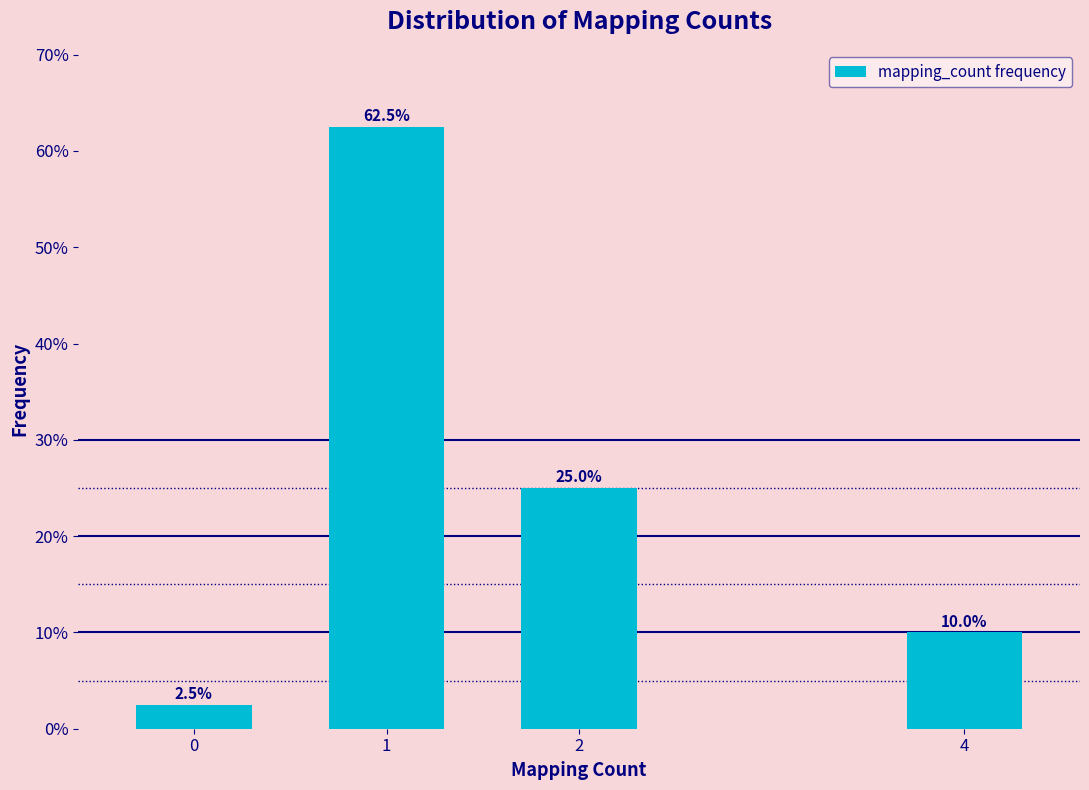

Reading right to left, list all the values displayed in this chart.

10.0	25.0	62.5	2.5